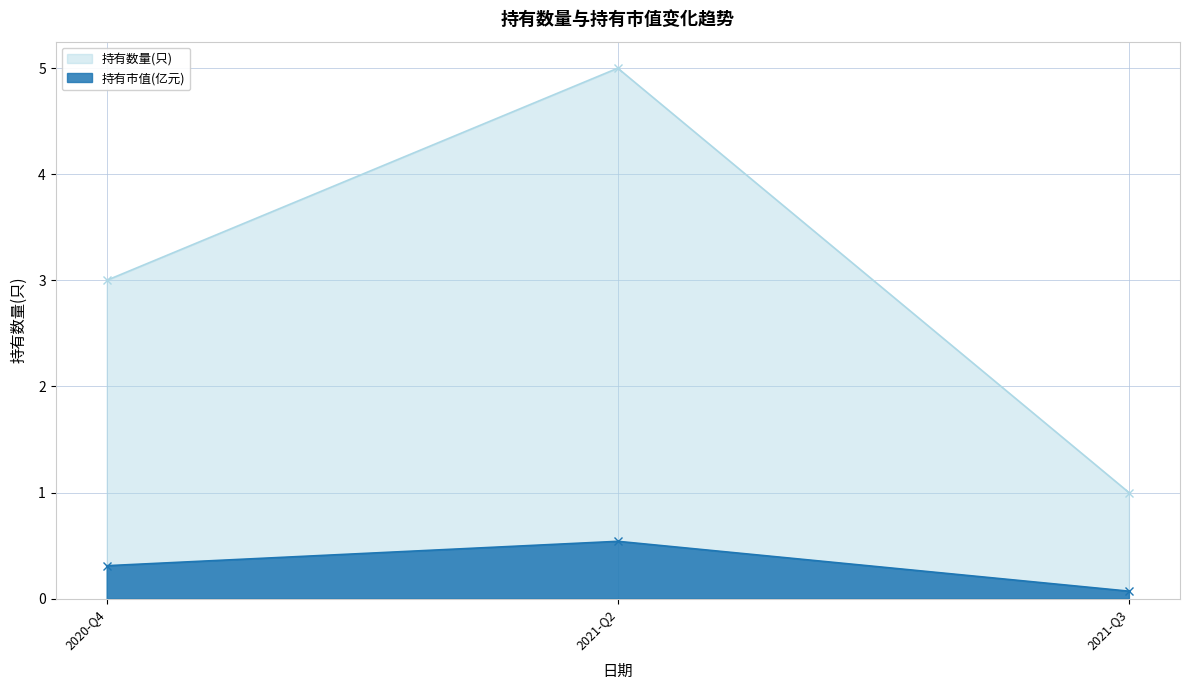

What is the sum of the 持有市值(亿元) values at 2020-Q4 and 2021-Q3?

0.4